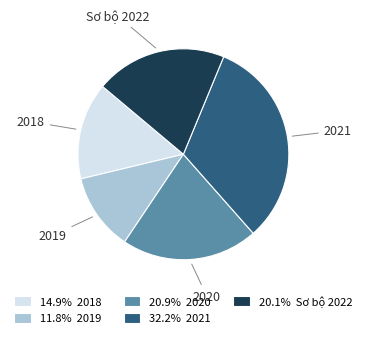

Combined, do 14.9% 2018 and 32.2% 2021 account for over 50%?

No